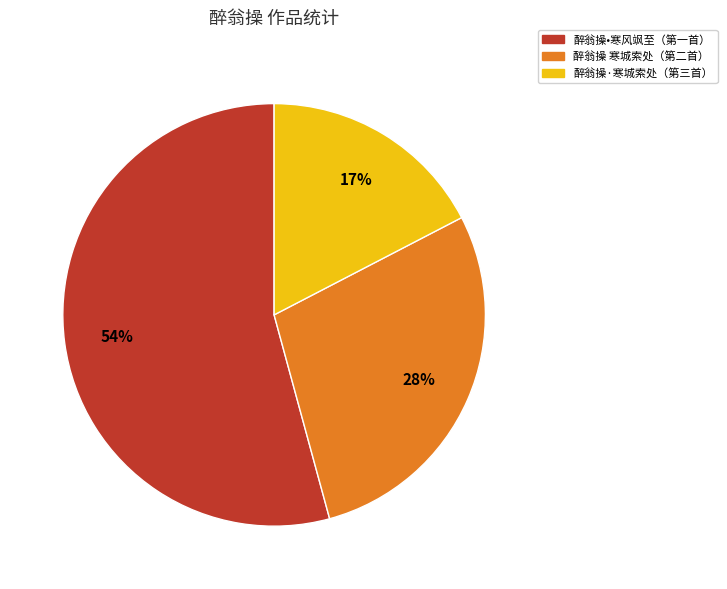

Is the sum of 醉翁操•寒风飒至（第一首） and 醉翁操·寒城索处（第三首） greater than half?

Yes